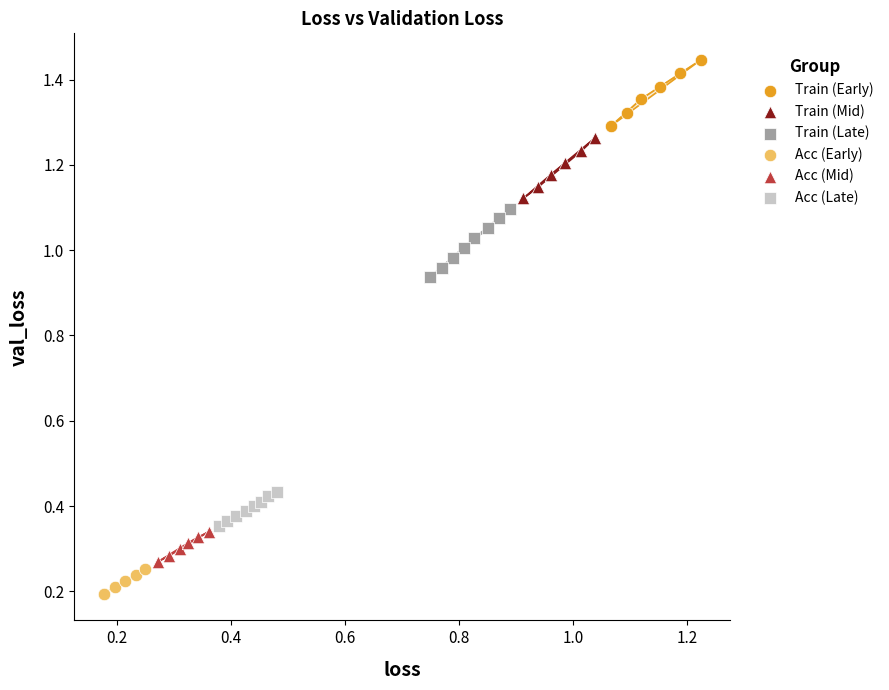

Which series contains the highest Y value?

Train (Early)